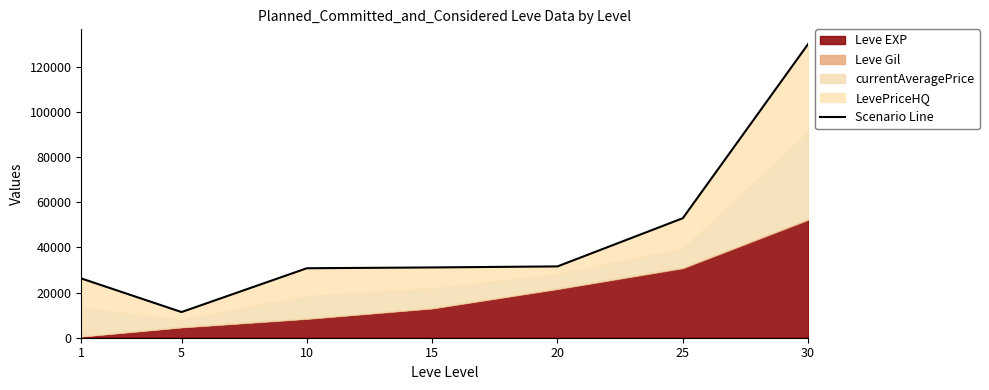

Which label corresponds to the smallest value in the chart?

5